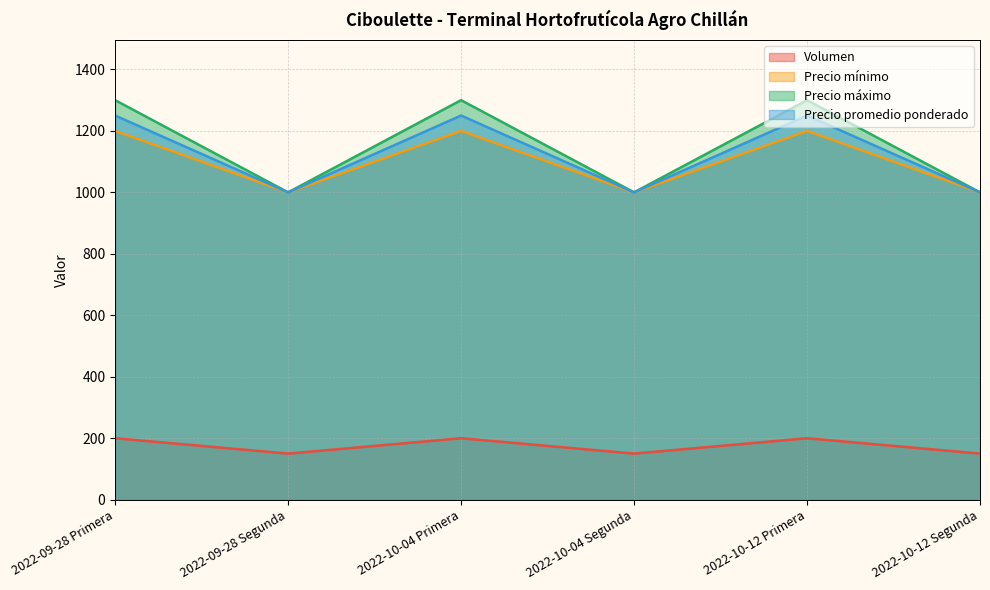

How many categories are shown in the chart?

6